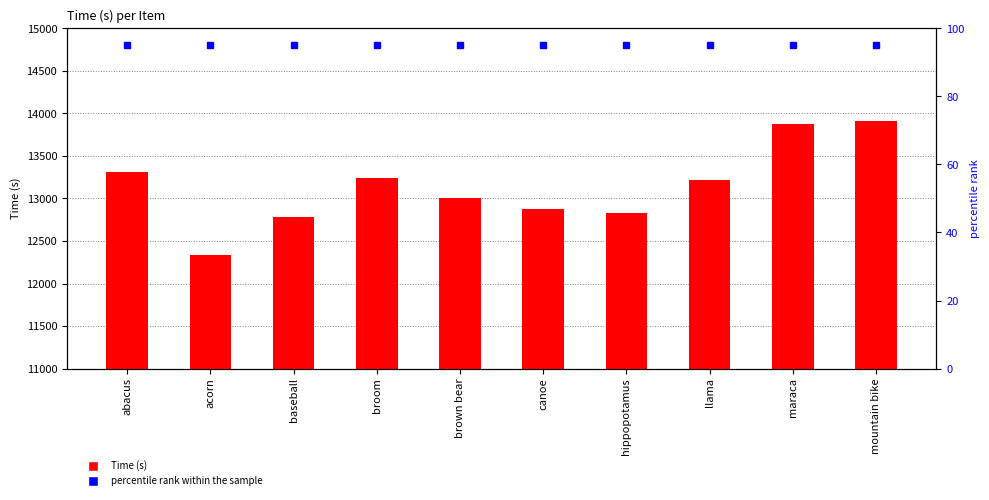

Rank the series by their average value, from lowest to highest.

percentile rank within the sample, Time (s)